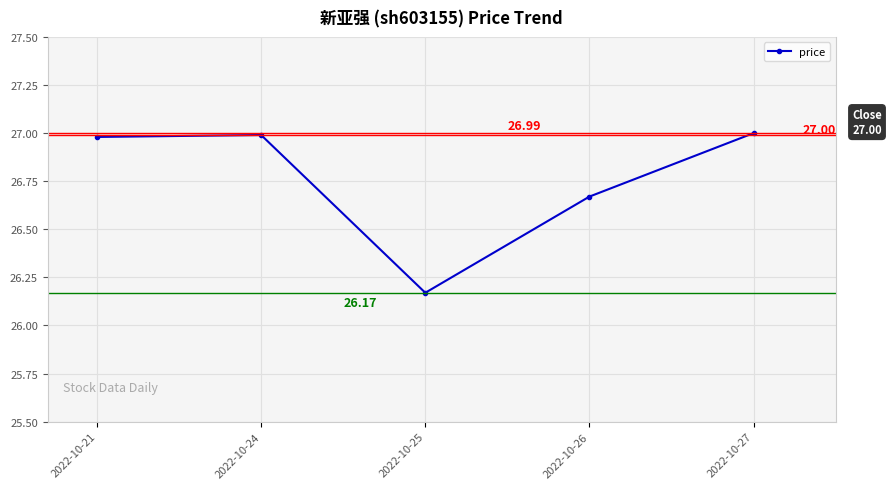

What is the average value?

26.8